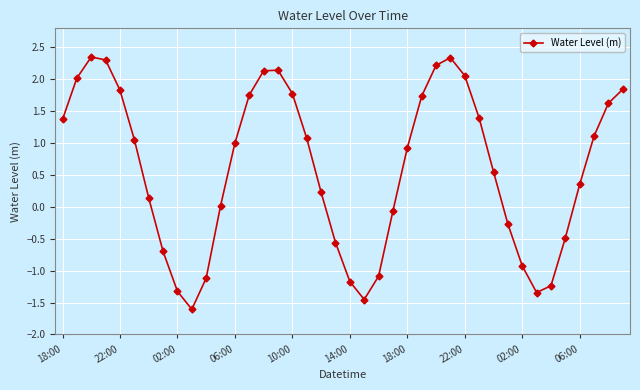

What is the minimum value shown in the chart?

-1.6